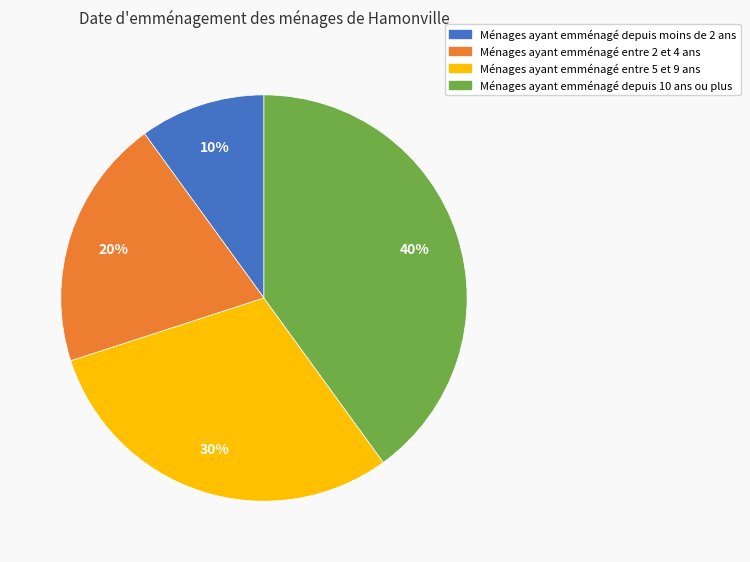

Is there a majority slice in this chart?

No